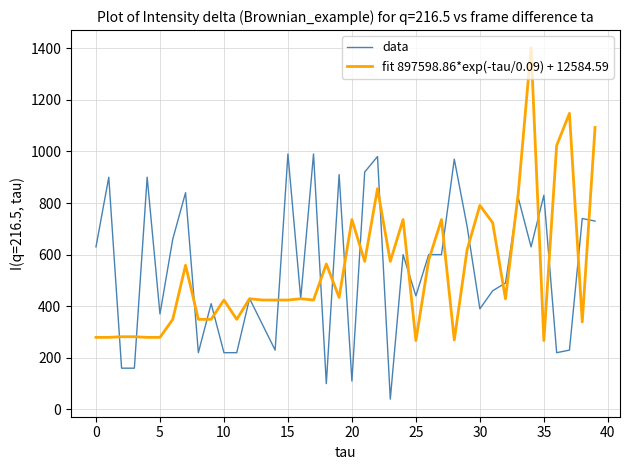

What are all the series names shown in the legend?

data, fit 897598.86*exp(-tau/0.09) + 12584.59